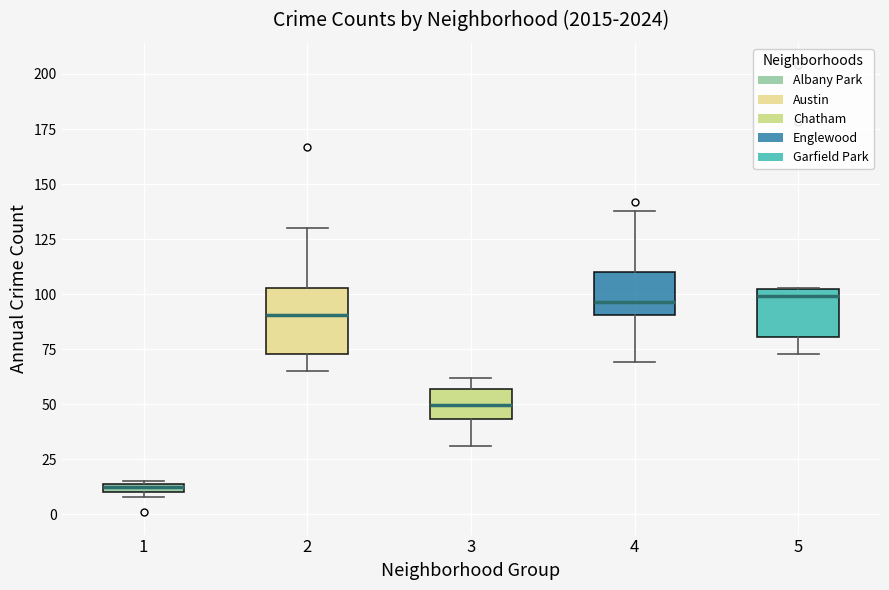

Which box has the lowest median line?

1